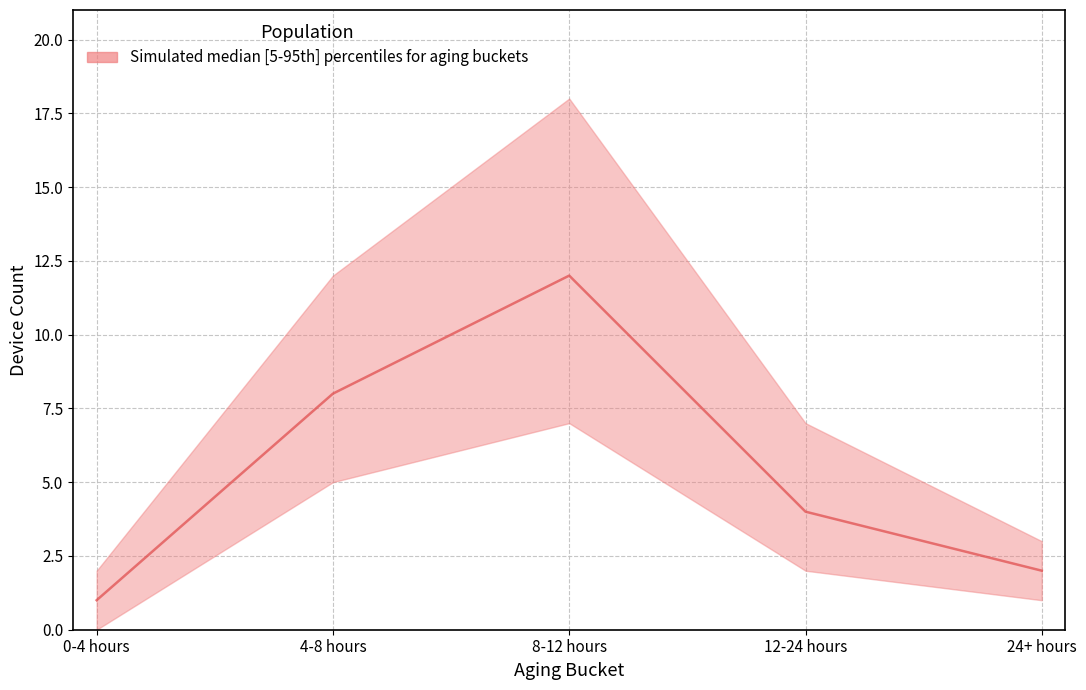

At how many categories does at least one series exceed 13?

1